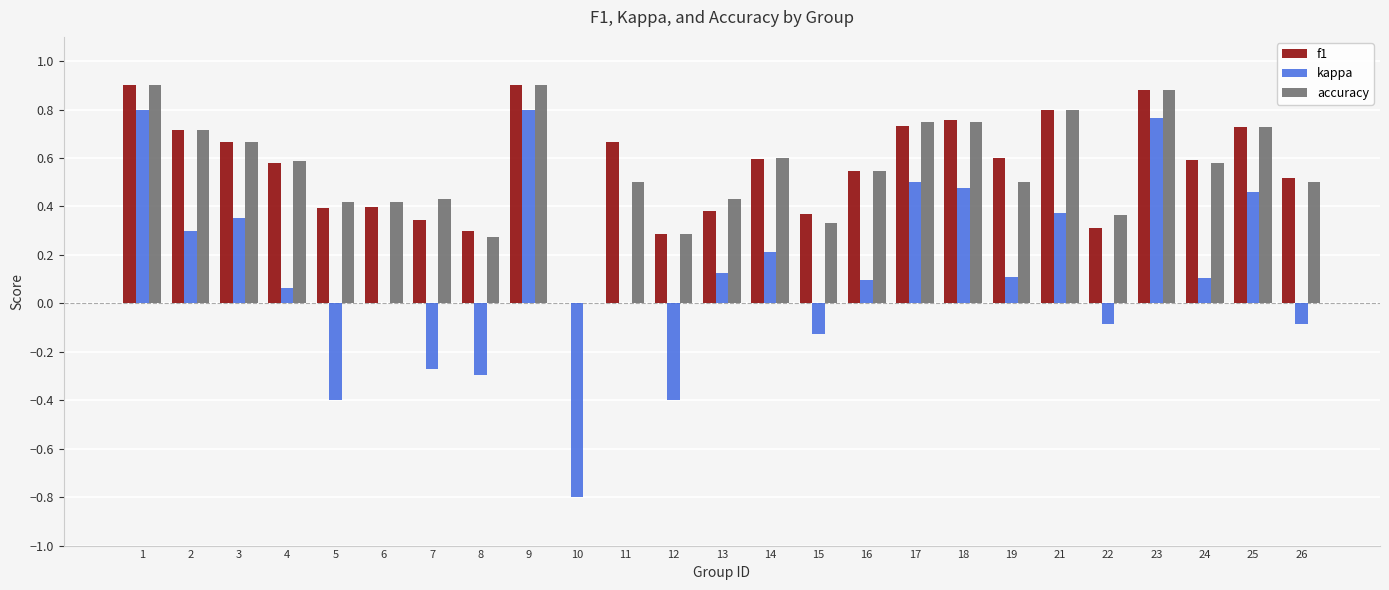

How many data points in f1 are above 0?

24